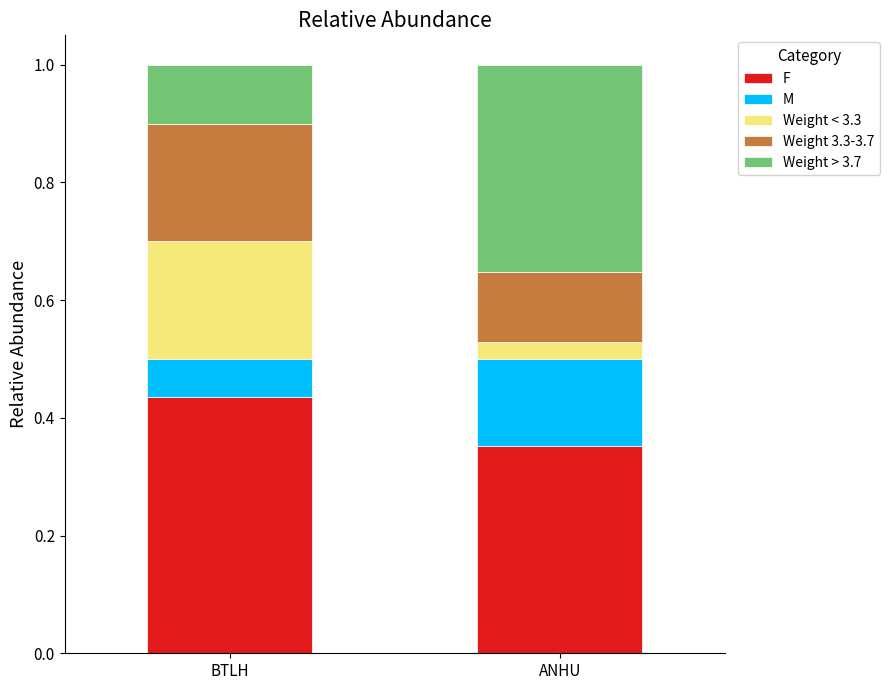

What is the sum of the F values at ANHU and BTLH?

0.8